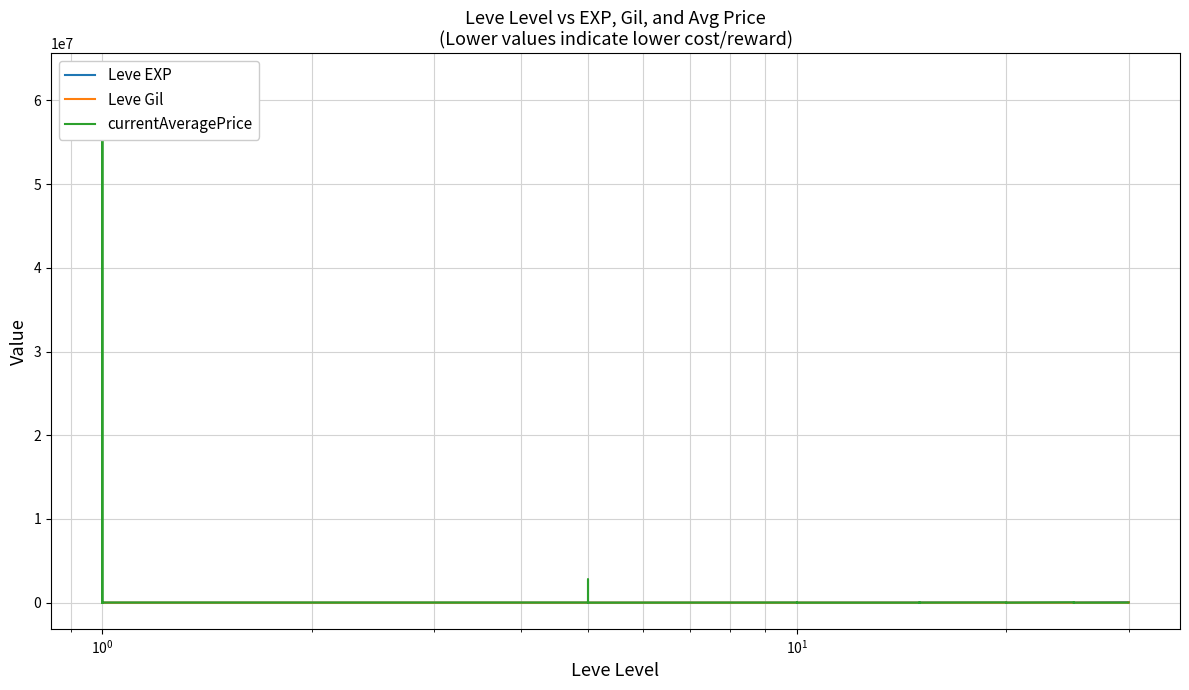

What is the average value of the currentAveragePrice series?

1638397.3